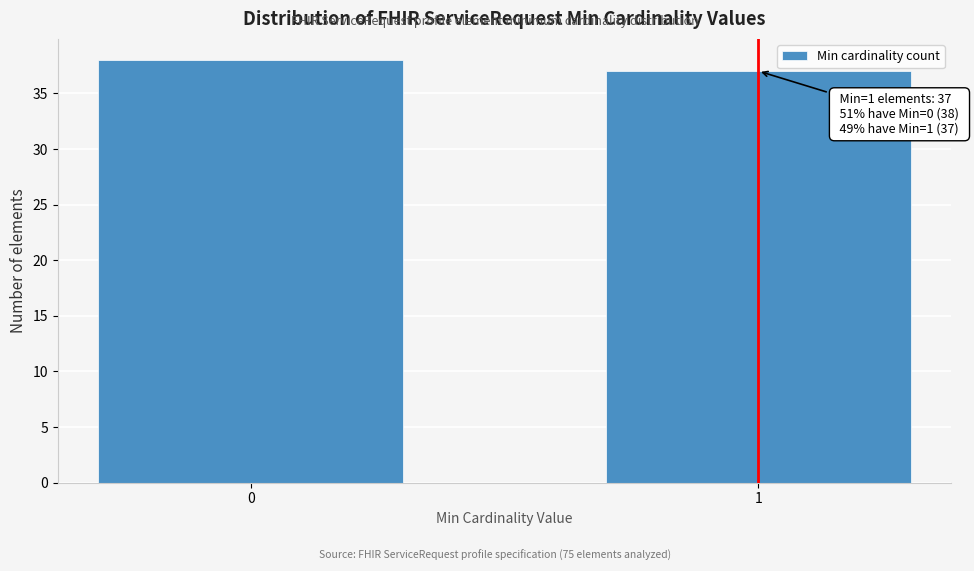

Reading left to right, extract all data points from this chart.

0=38	1=37